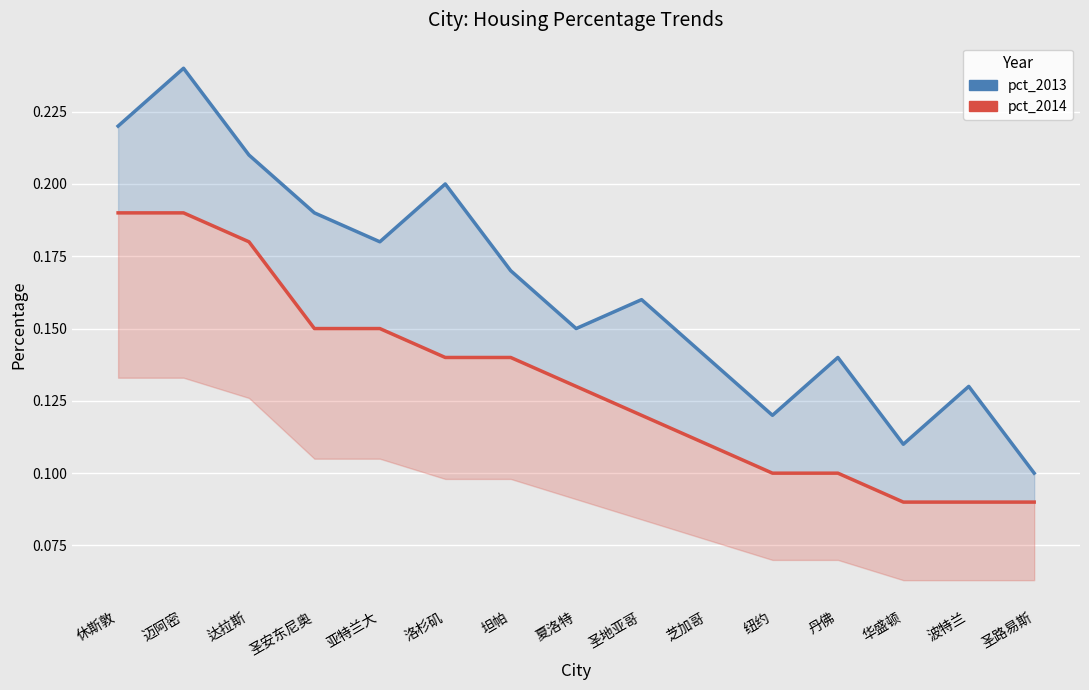

Where is the first local maximum for pct_2013?

迈阿密